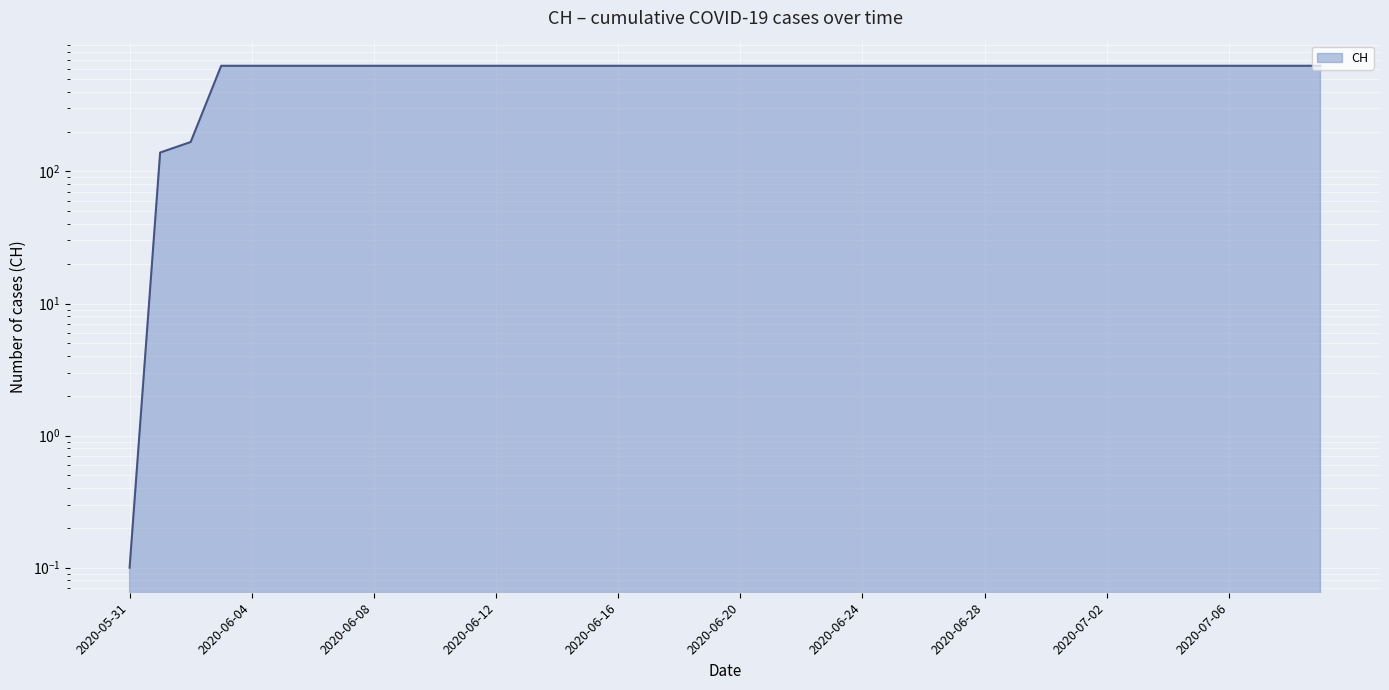

What is the smallest value displayed?

0.1